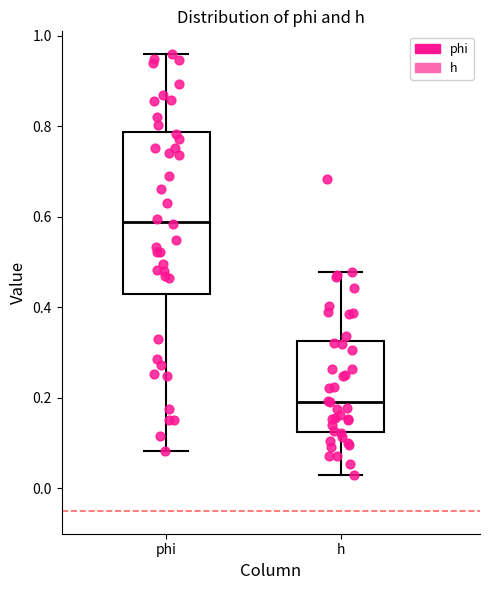

Reading left to right, transcribe this box plot: for each box, give where its median line is, the range the box spans, and where its two whiskers end, as read against the y-axis. The values are not printed on the chart, so give them approximately, as read against the axis.

phi: median 0.58, box 0.44 to 0.78, whiskers 0.08 to 0.96
h: median 0.20, box 0.12 to 0.32, whiskers 0.04 to 0.48